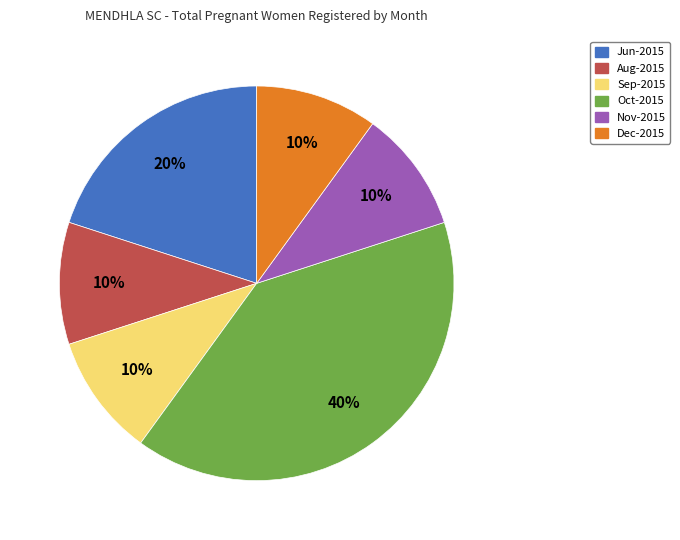

Which slice is the largest?

Oct-2015